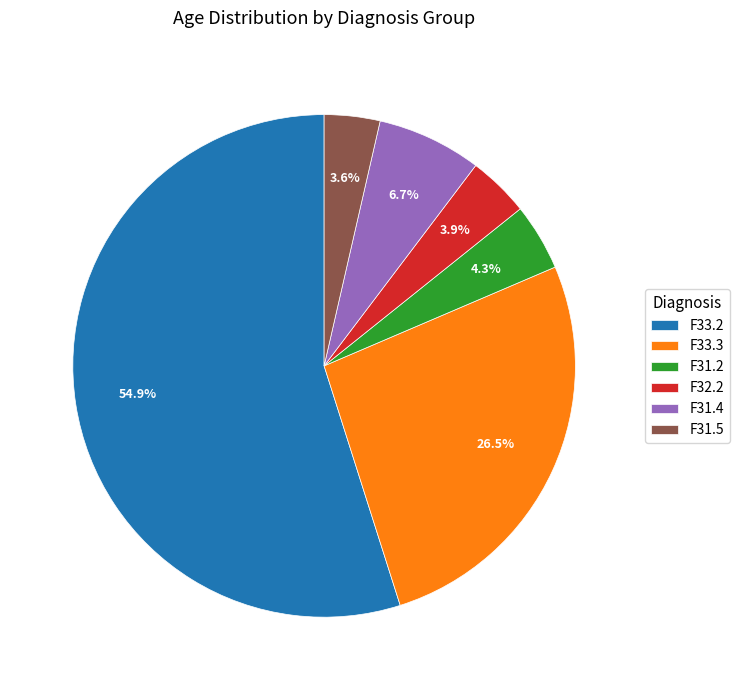

What is the largest slice in the pie chart?

F33.2